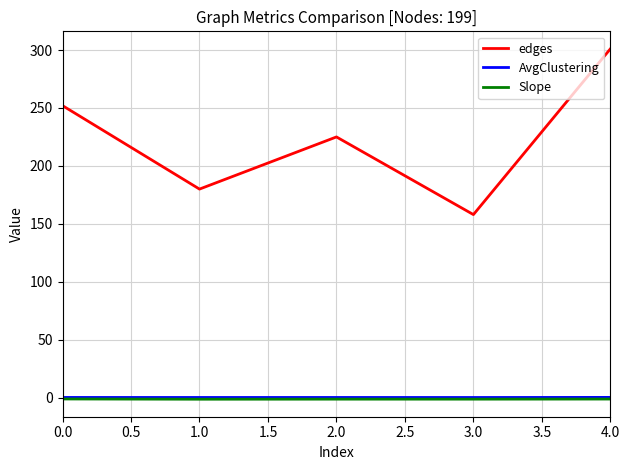

The Slope series shows -1.1 at 0.0. True or false?

True